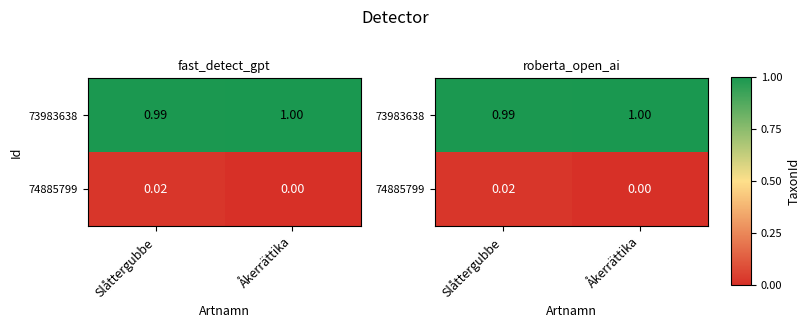

The value of 73983638 at Åkerrättika is 105614. True or false?

False